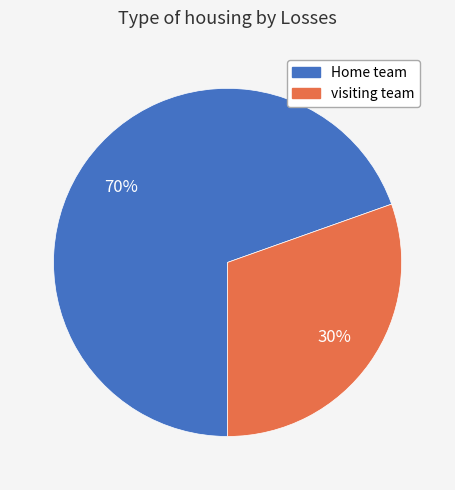

Count the number of slices in the pie.

2